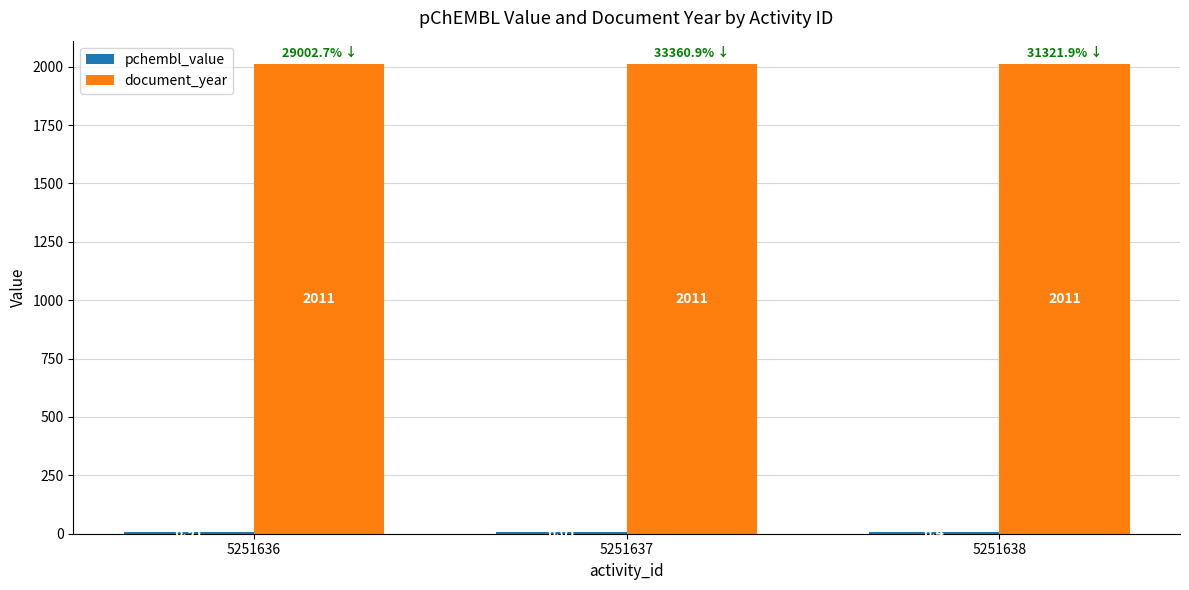

What is the total value across all series at 5251637?

2017.0